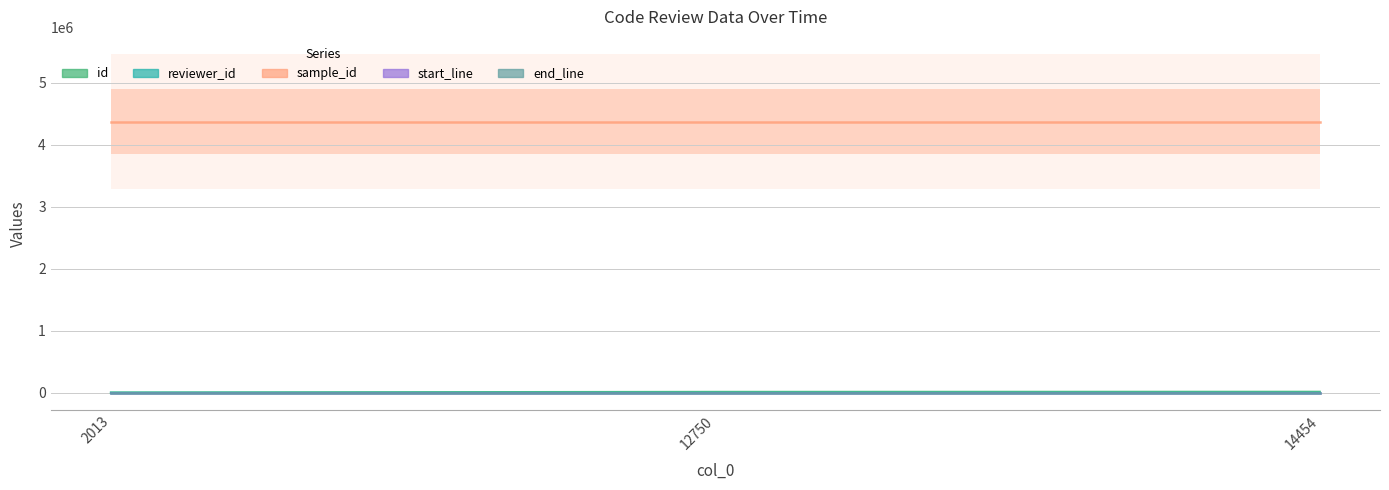

List the series in order of their peak value, highest first.

sample_id, id, end_line, start_line, reviewer_id